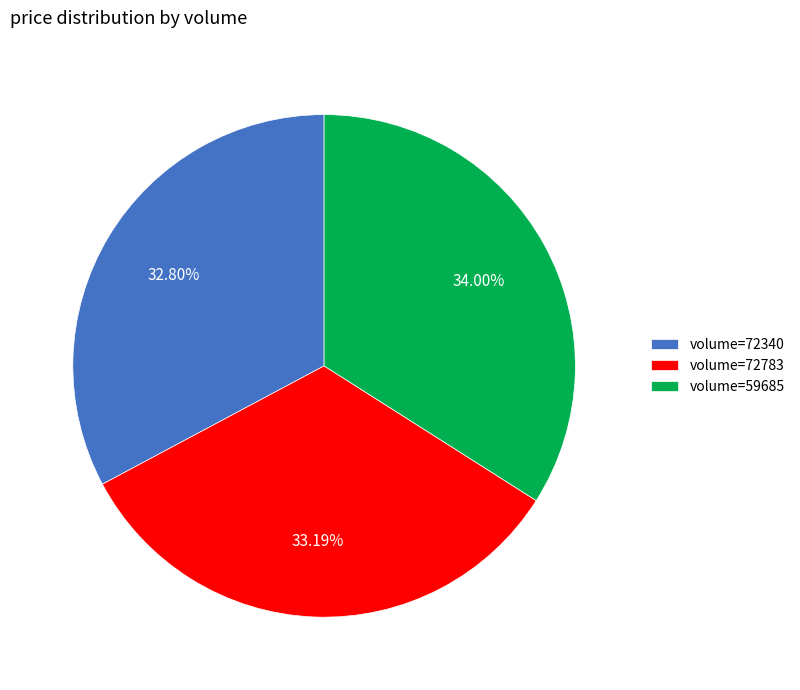

Does any single category account for the majority?

No